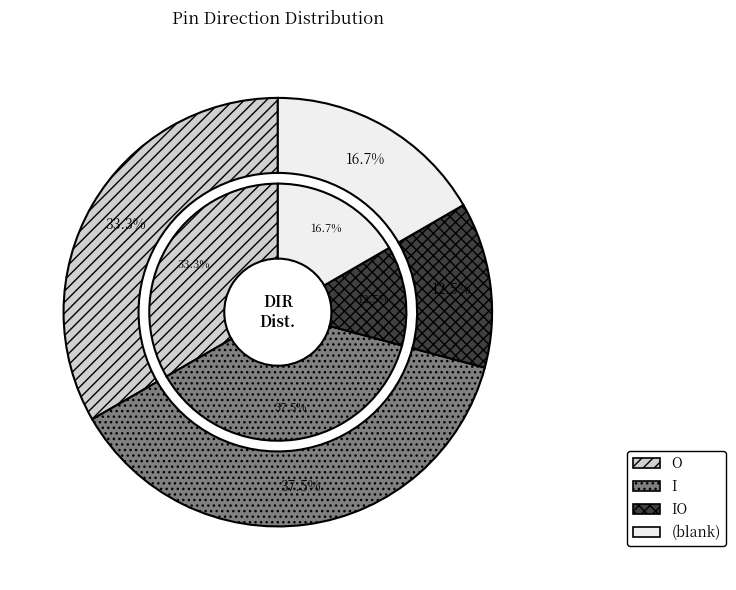

Is the sum of IO and O greater than half?

No